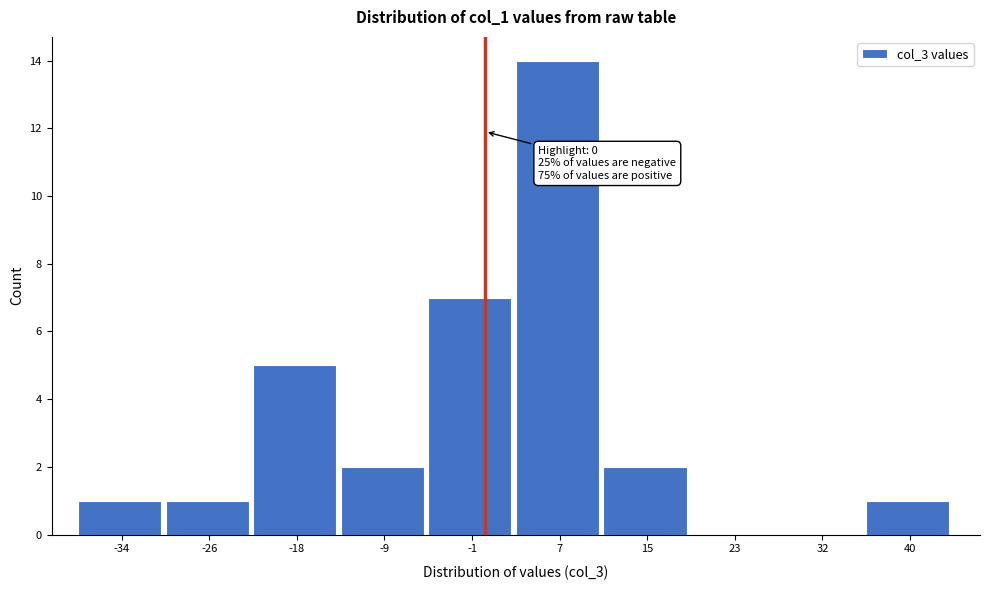

Which range on the x-axis has the tallest bar?

3 to 11